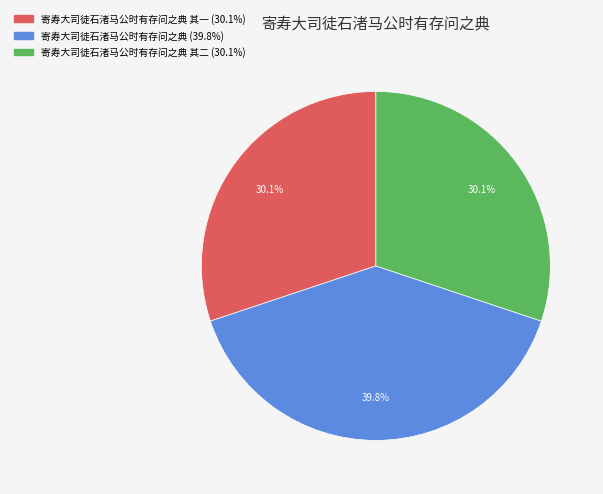

Is there a majority slice in this chart?

No